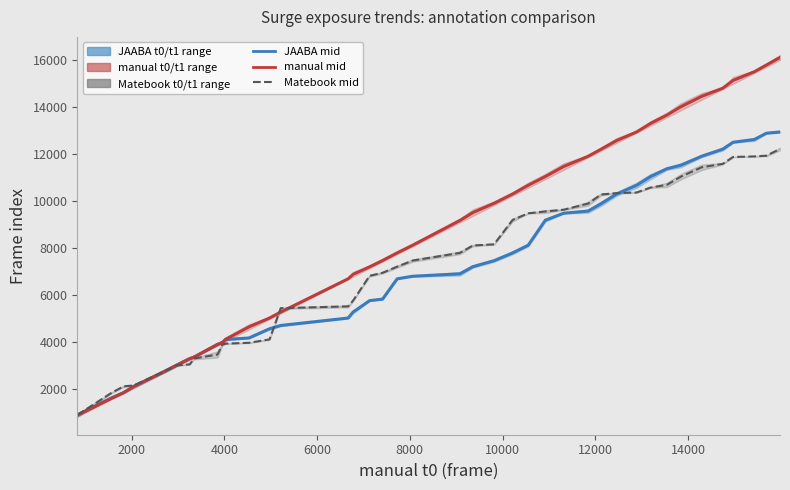

Which series has the largest total across all categories?

manual